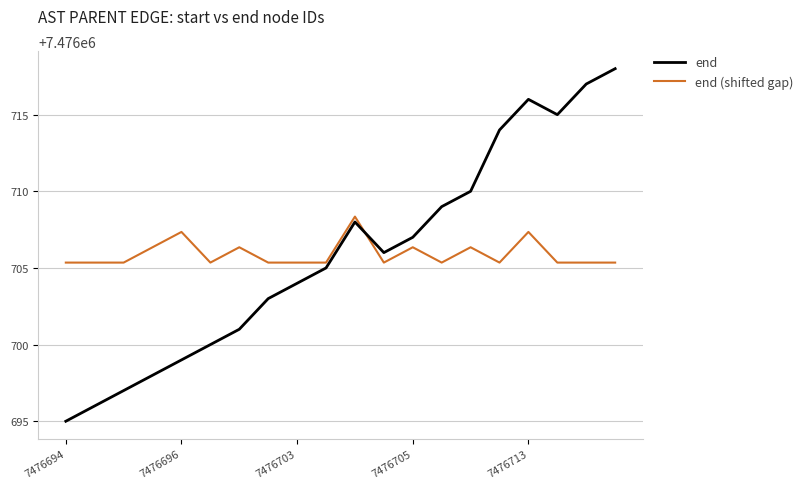

What are all the series names shown in the legend?

end, end (shifted gap)